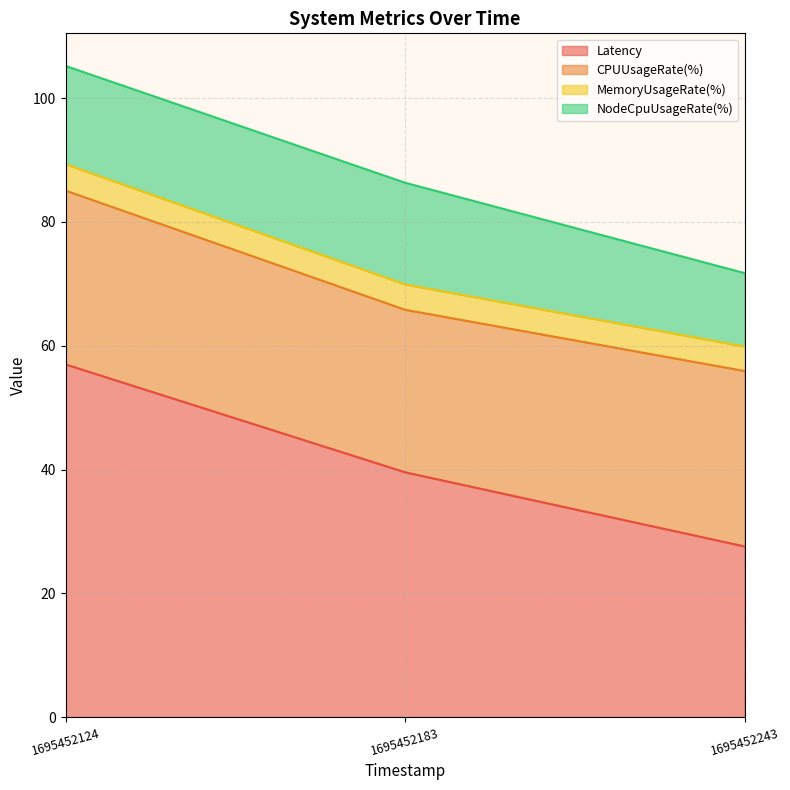

What are all the series names shown in the legend?

Latency, CPUUsageRate(%), MemoryUsageRate(%), NodeCpuUsageRate(%)